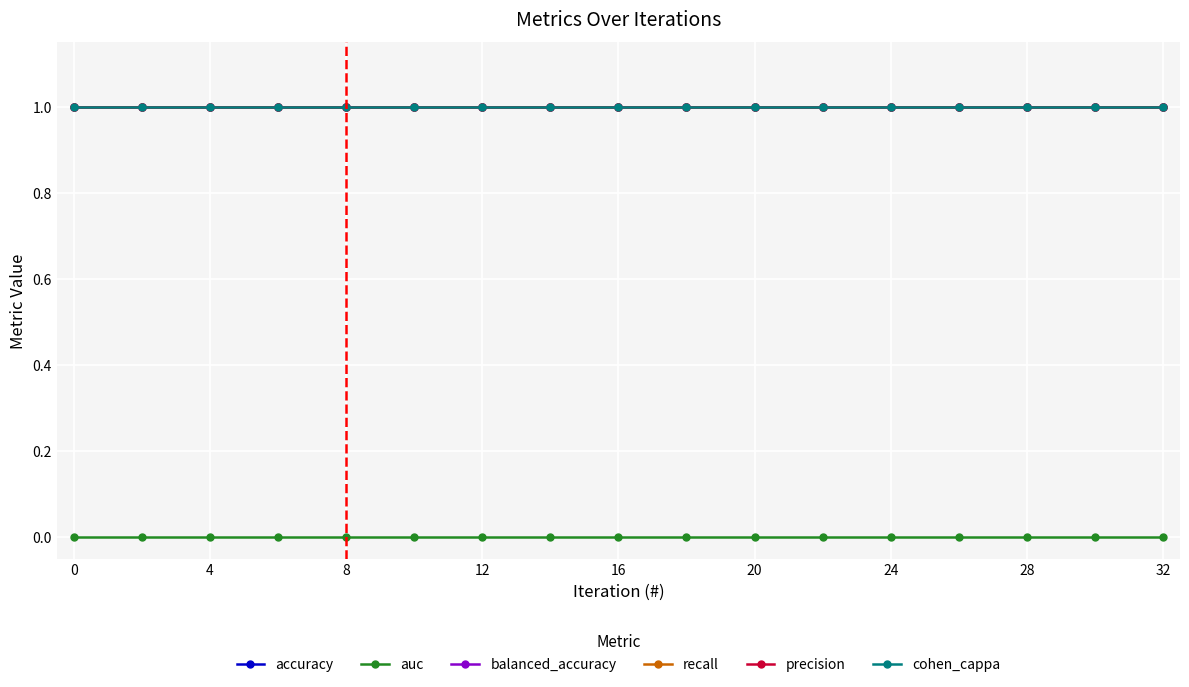

Is this an area chart (filled region under the line)?

No